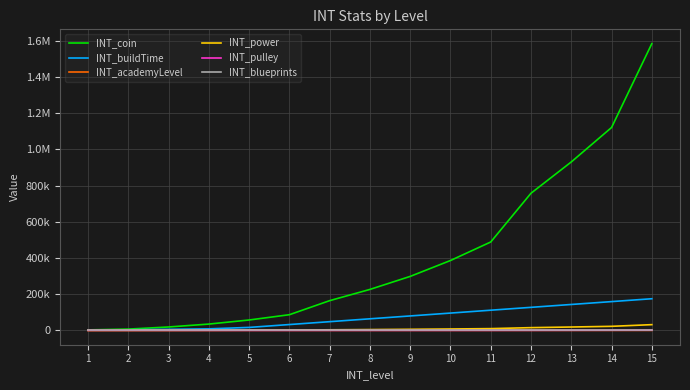

What are all the series names shown in the legend?

INT_coin, INT_buildTime, INT_academyLevel, INT_power, INT_pulley, INT_blueprints